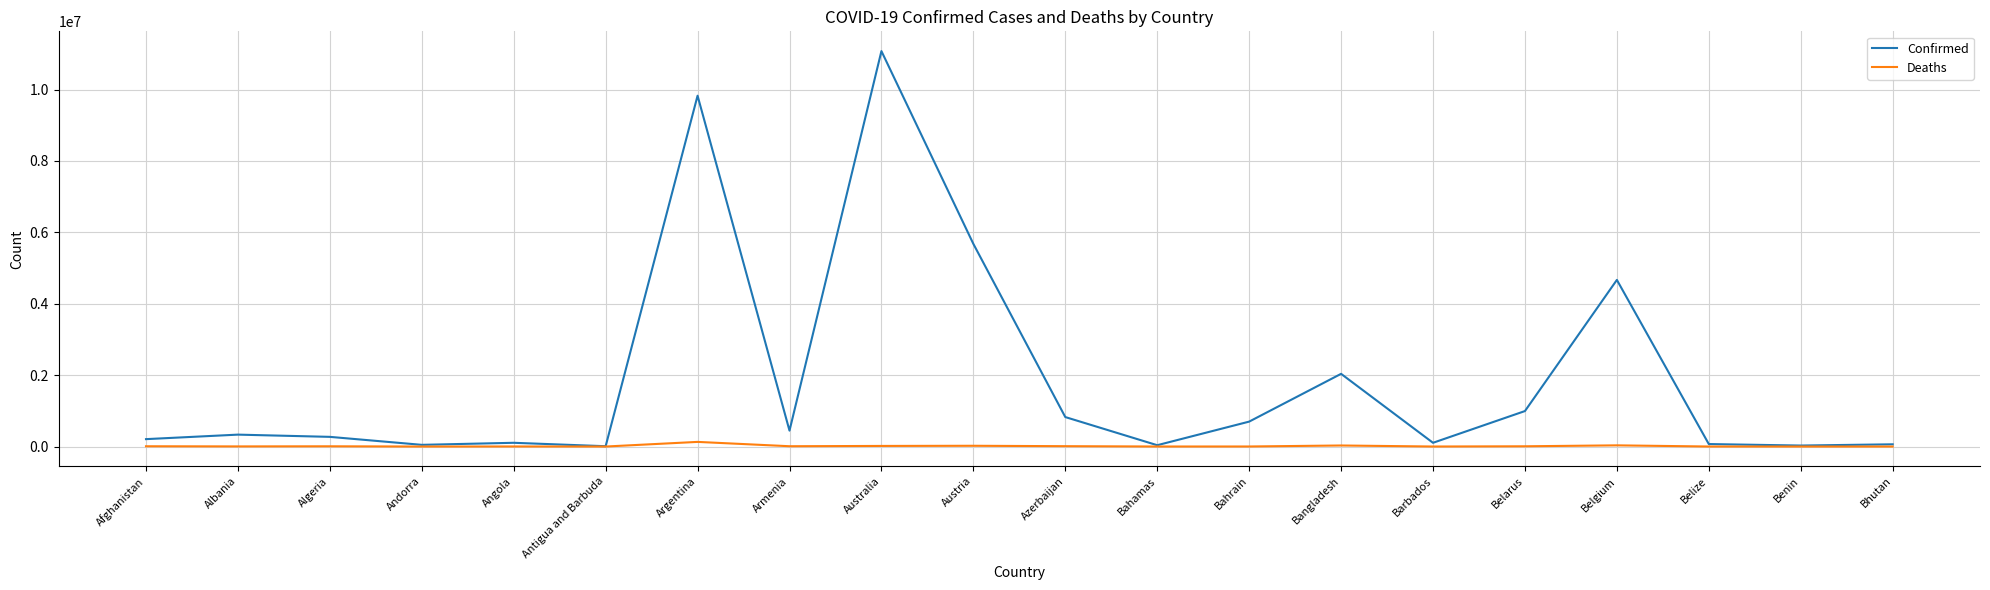

List the series in order of their overall mean, highest first.

Confirmed, Deaths